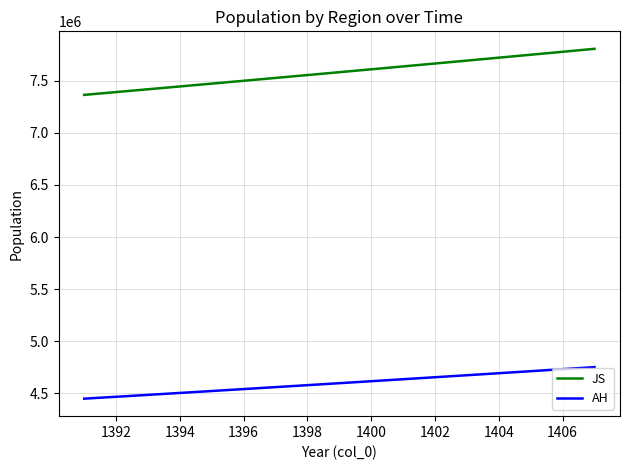

What are all the series names shown in the legend?

JS, AH